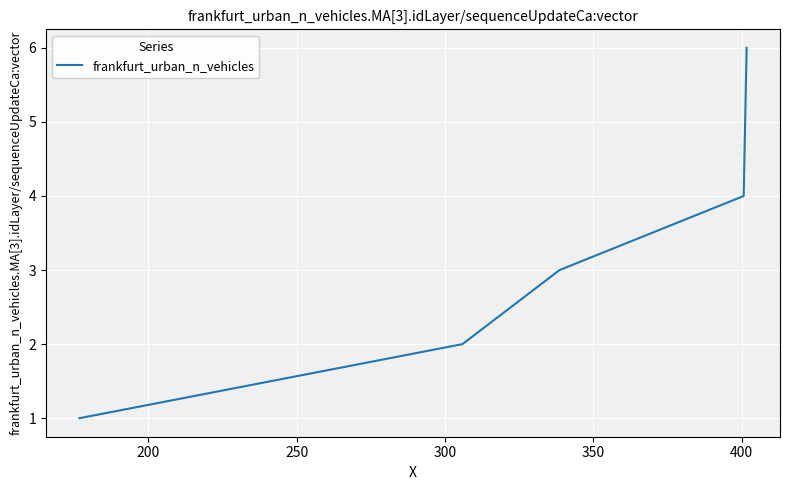

Reading left to right, what are all the values shown in this chart?

1	2	3	4	5	6